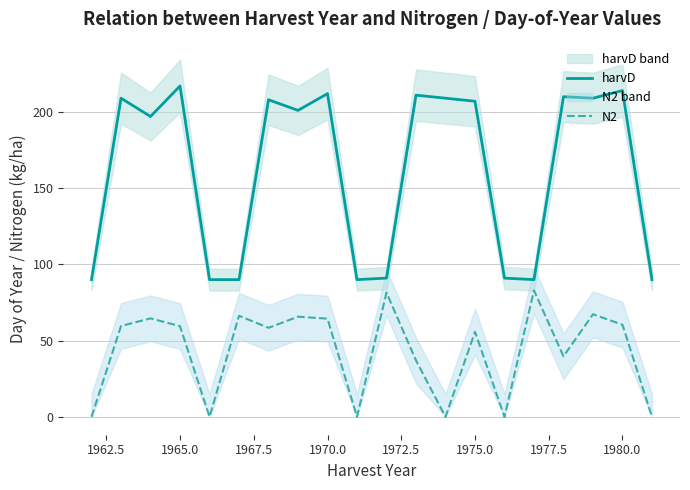

In harvD, how many points are lower than both neighbors (excluding endpoints)?

5